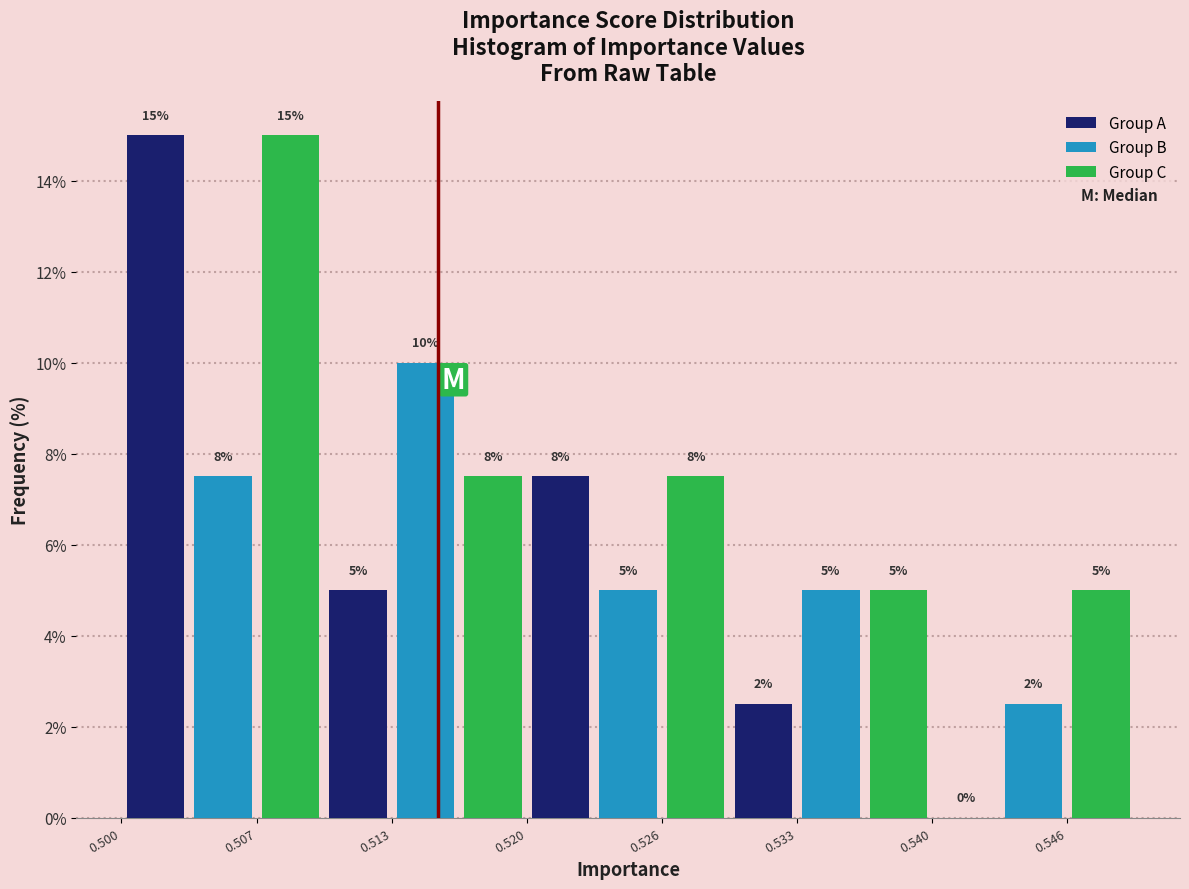

At which label does Group A reach its peak?

0.507